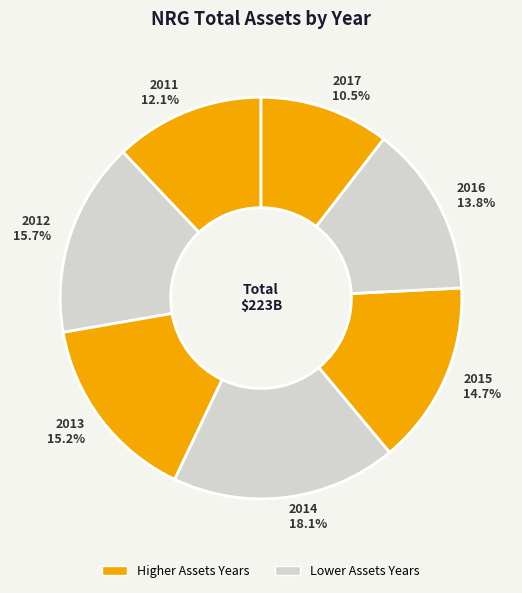

True or false: 2011 accounts for 12% of the total.

True